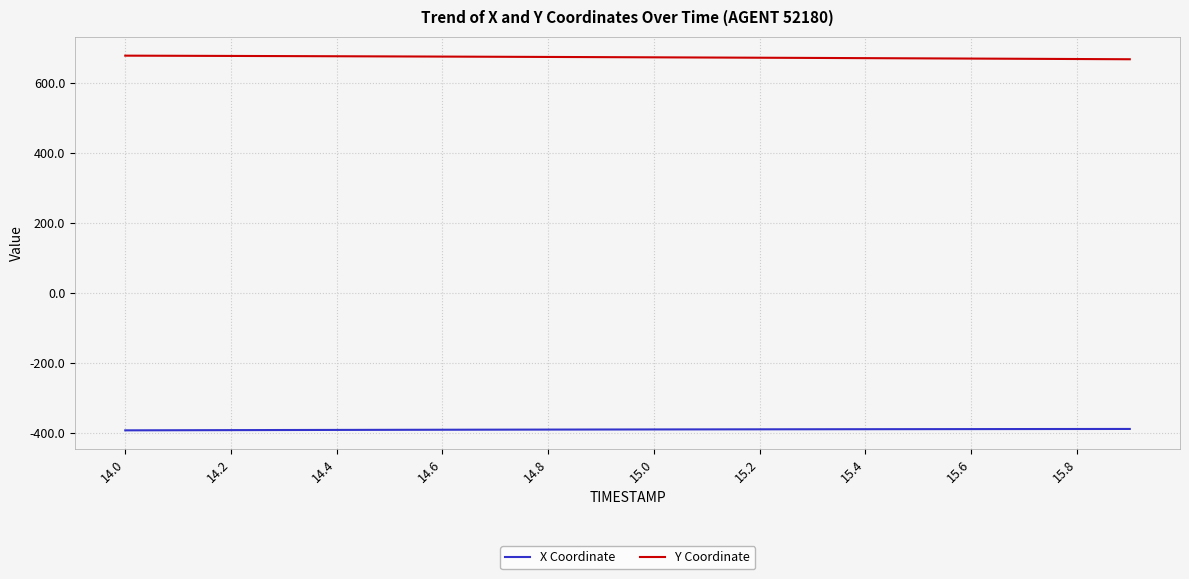

True or false: Y Coordinate and X Coordinate intersect in this chart.

False